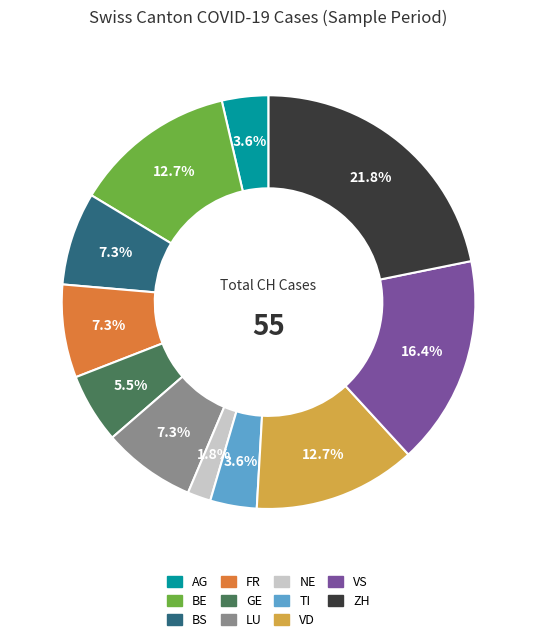

Is there a majority slice in this chart?

No